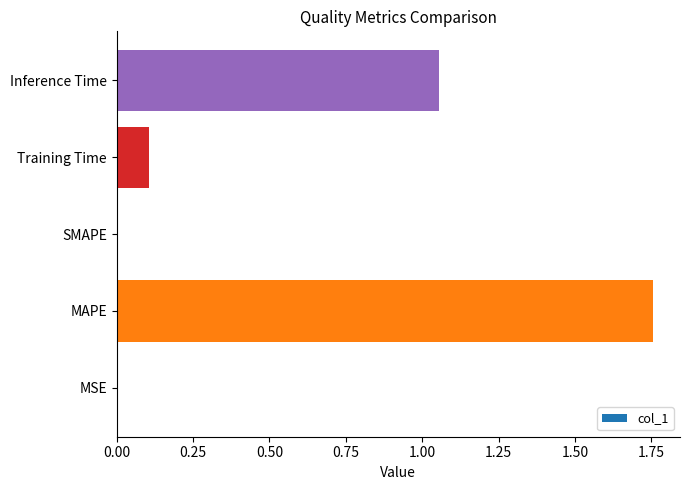

Are the bars grouped side by side (vs. stacked)?

No